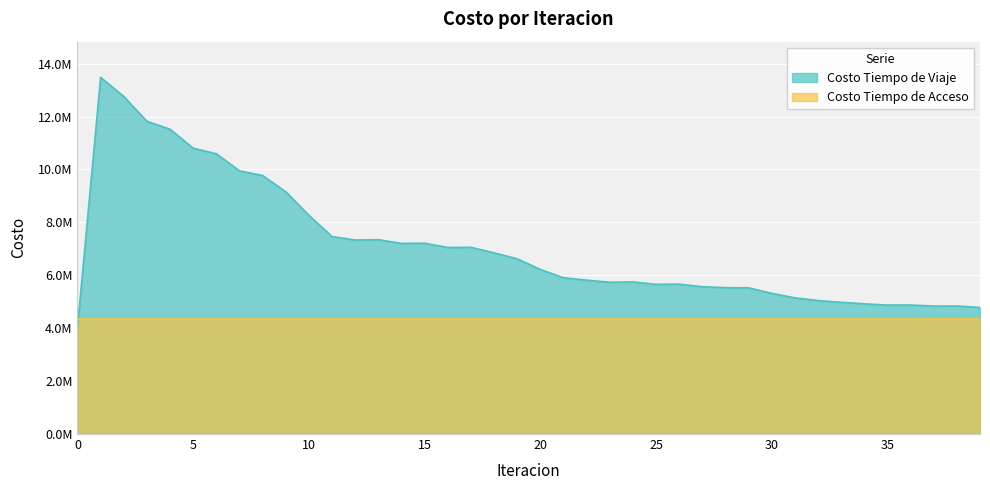

Where is the first local minimum?

12